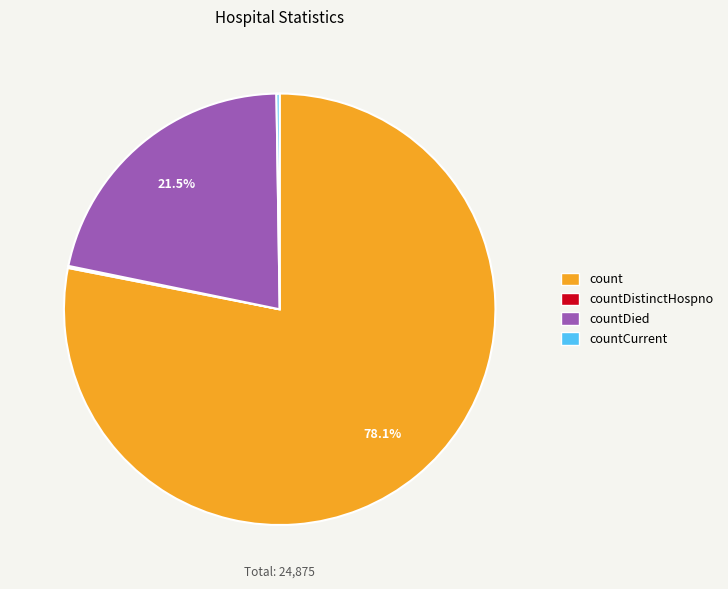

Is there any slice that represents more than half of the pie?

Yes